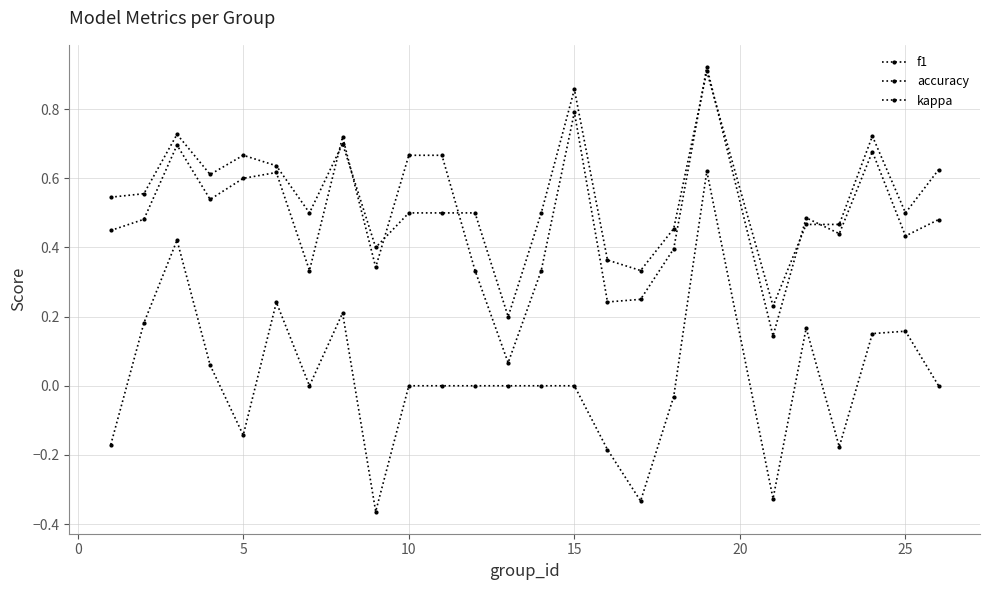

How many series are shown in this chart?

3